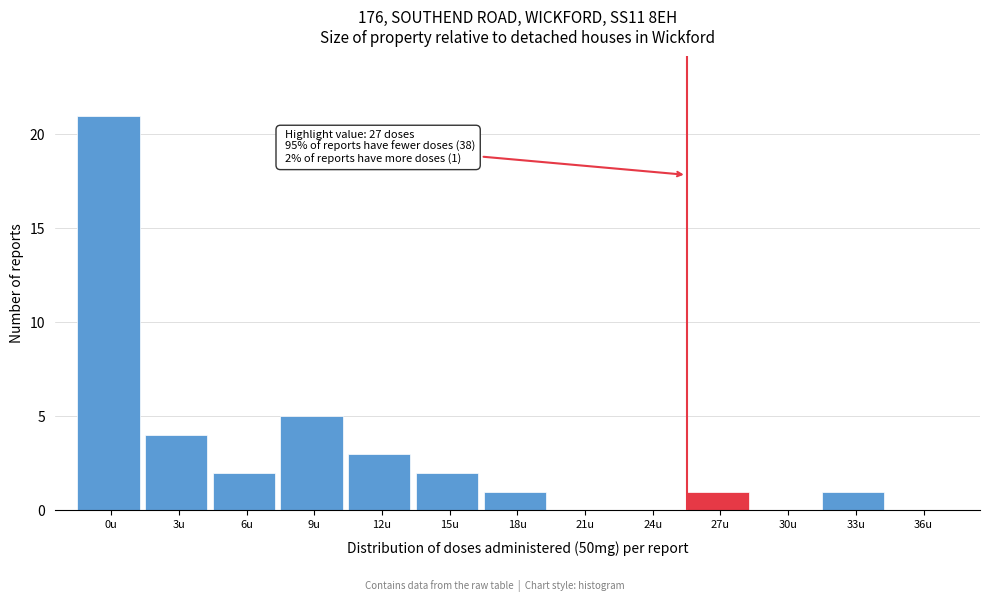

Reading left to right, what are all the values shown in this chart?

0u=21	3u=4	6u=2	9u=5	12u=3	15u=2	18u=1	21u=0	24u=0	27u=1	30u=0	33u=1	36u=0